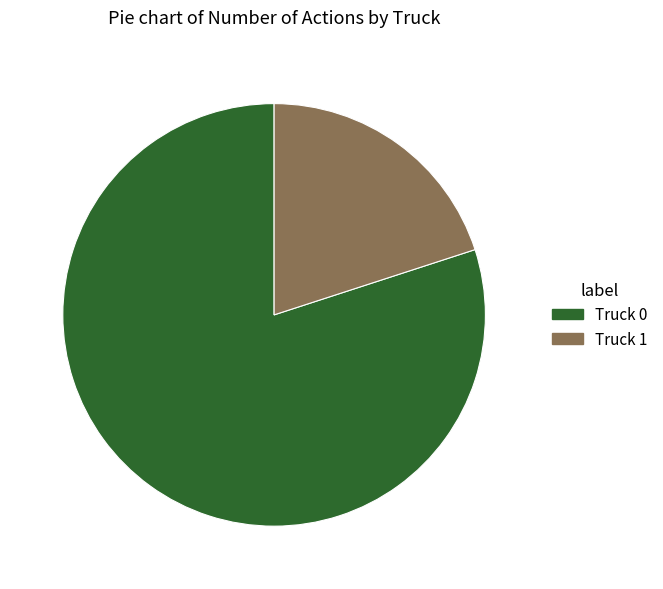

Combined, do Truck 0 and Truck 1 account for over 50%?

Yes